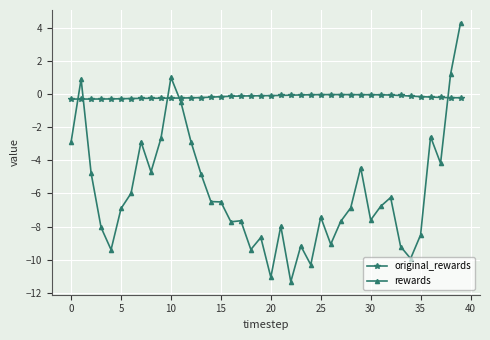

What is the minimum value for rewards?

-11.3